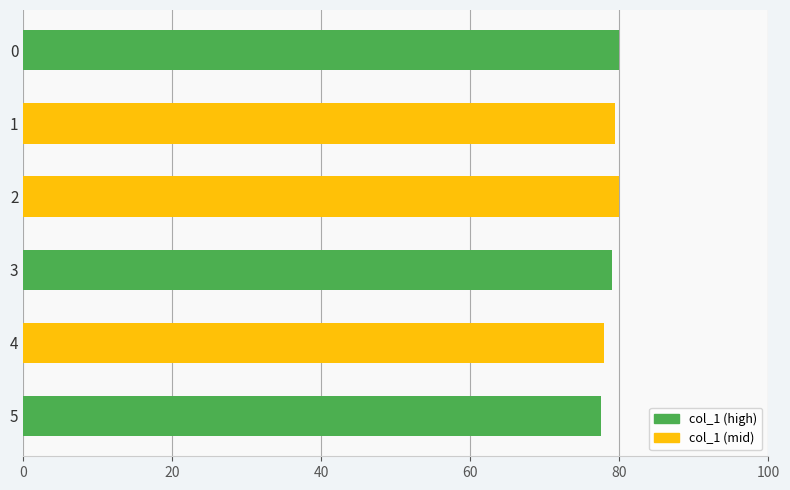

What is the smallest value displayed?

77.6